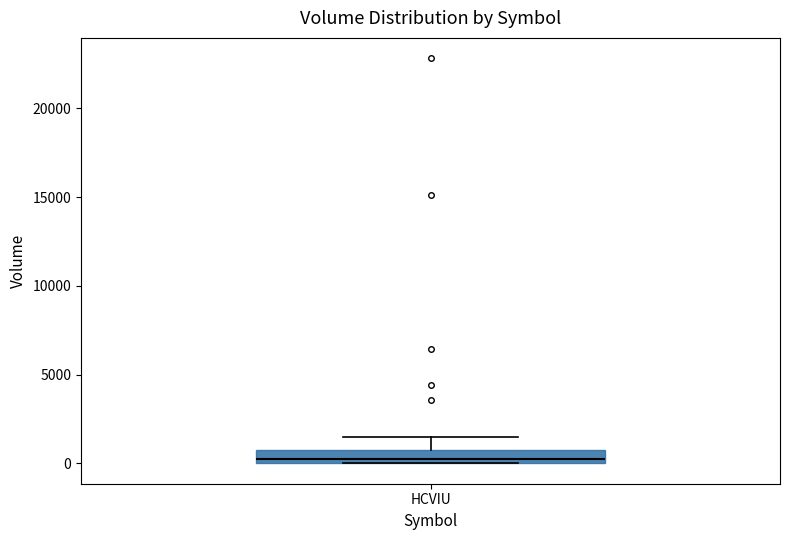

Read this box plot against the y-axis: the position of the median line, the range covered by the box, and the ends of both whiskers. The values are not printed on the chart, so give them approximately, as read against the axis.

median 500, box 0 to 1000, whiskers 0 to 1500